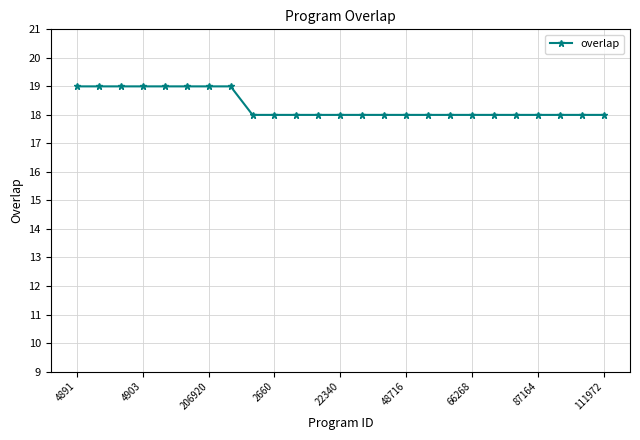

What is the smallest value displayed?

18